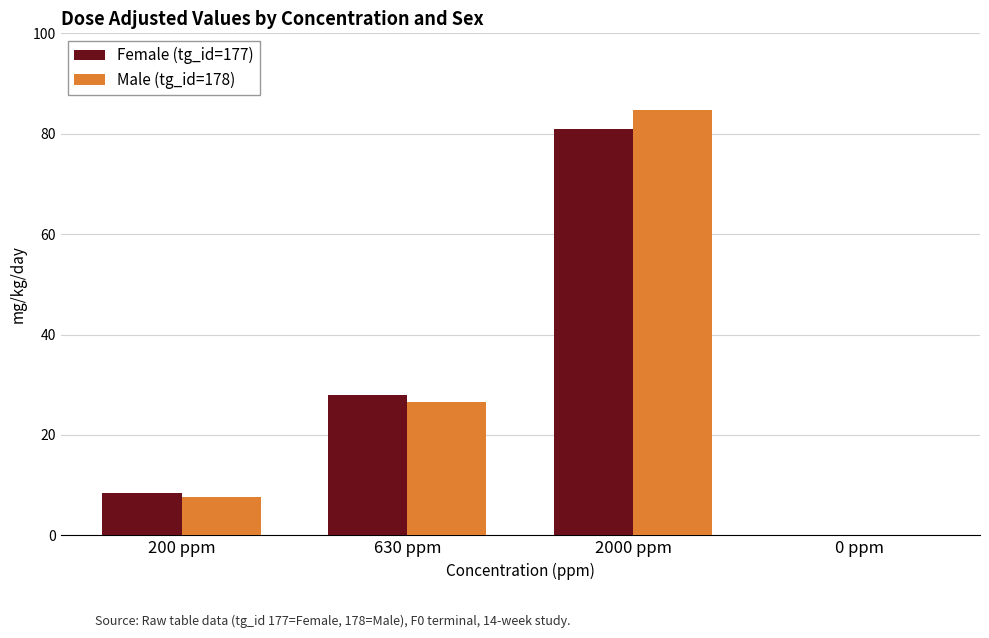

Which series changed the most between 2000 ppm and 0 ppm?

Male (tg_id=178)